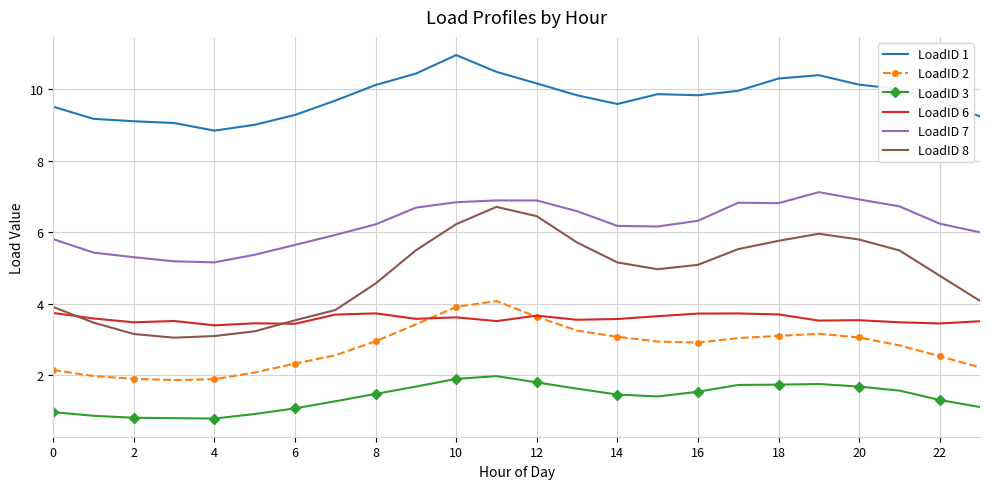

True or false: LoadID 3 and LoadID 8 cross at least once.

False